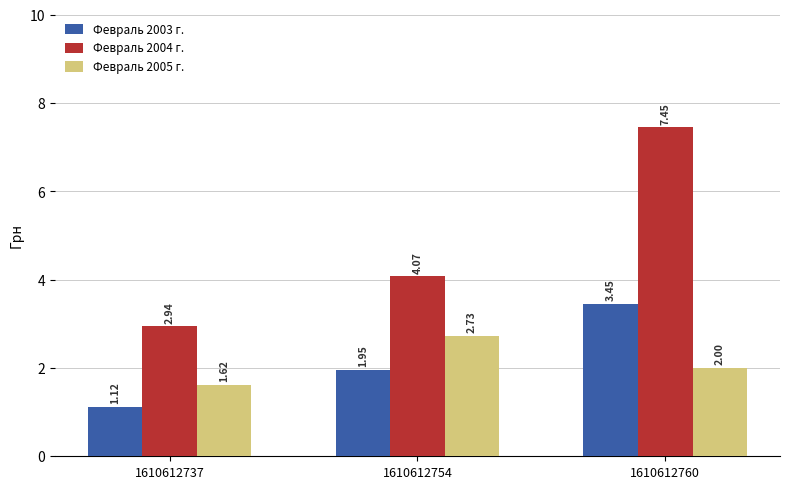

Count the number of data series in this chart.

3